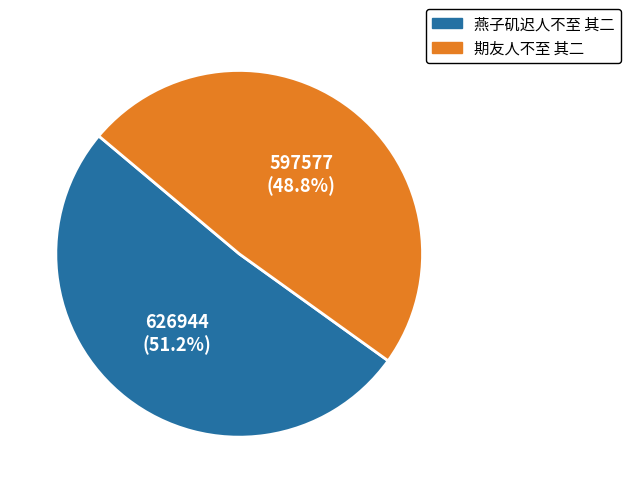

Do 燕子矶迟人不至 其二 and 期友人不至 其二 together represent more than half of the pie?

Yes